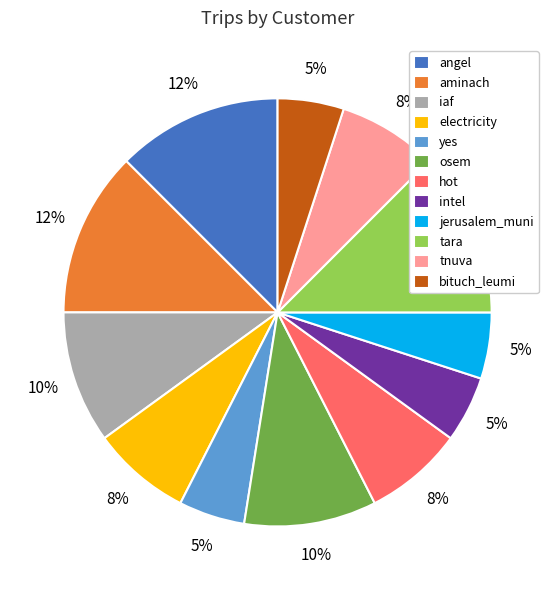

To the nearest percent, what portion does intel represent?

5%